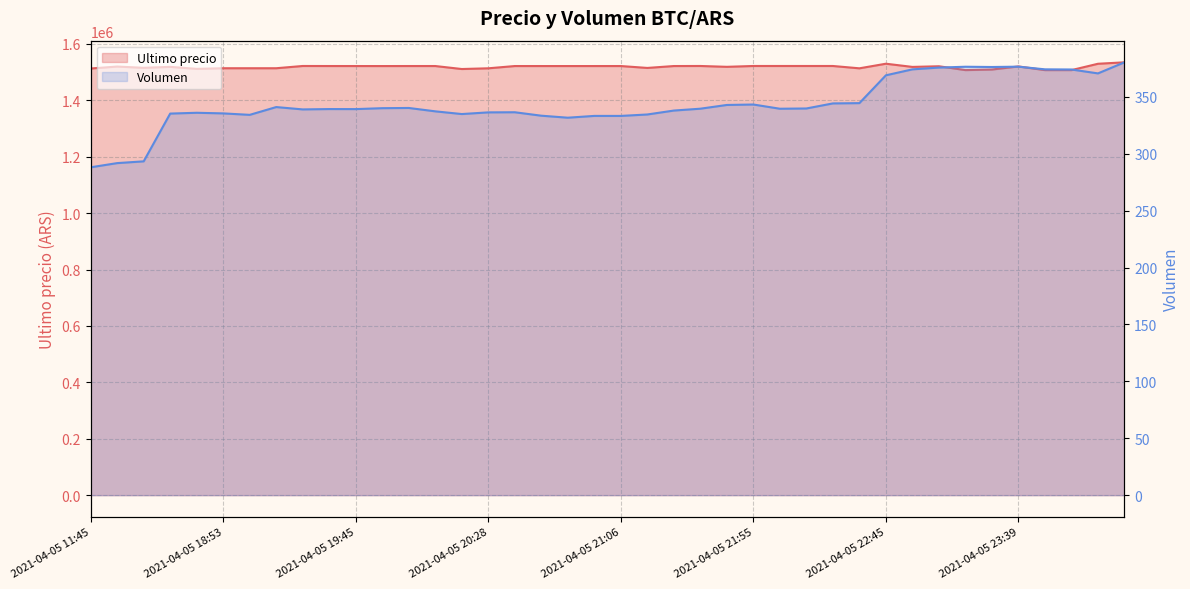

Where does the Ultimo precio series first go above 1521717?

2021-04-05 19:29